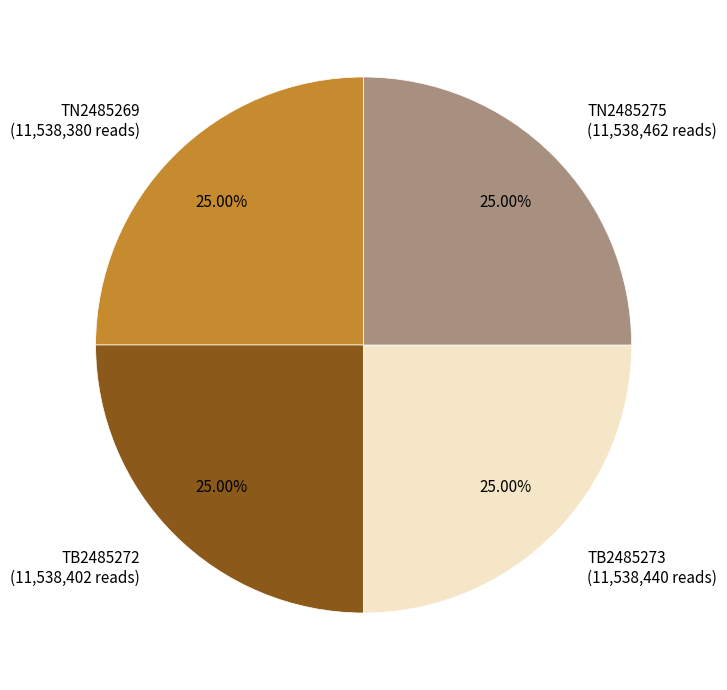

Does any single category account for the majority?

No